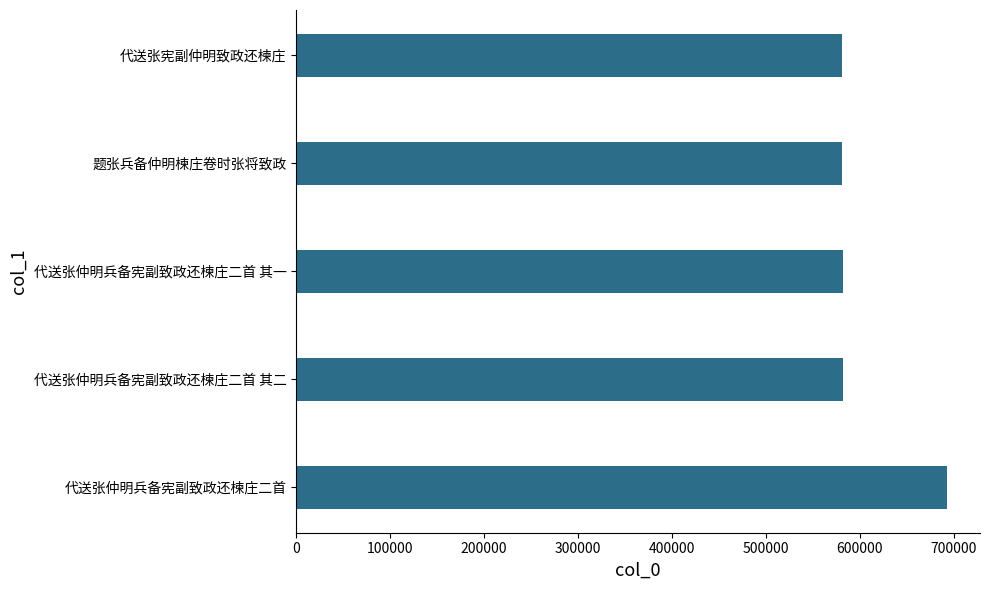

What is the greatest value displayed?

693367